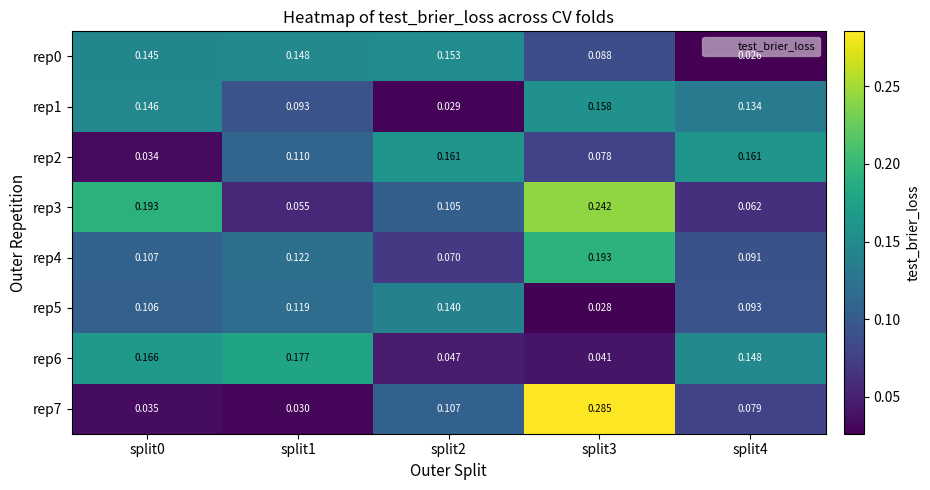

Is the value of rep2 at split0 greater than the value of rep0 at split1?

No